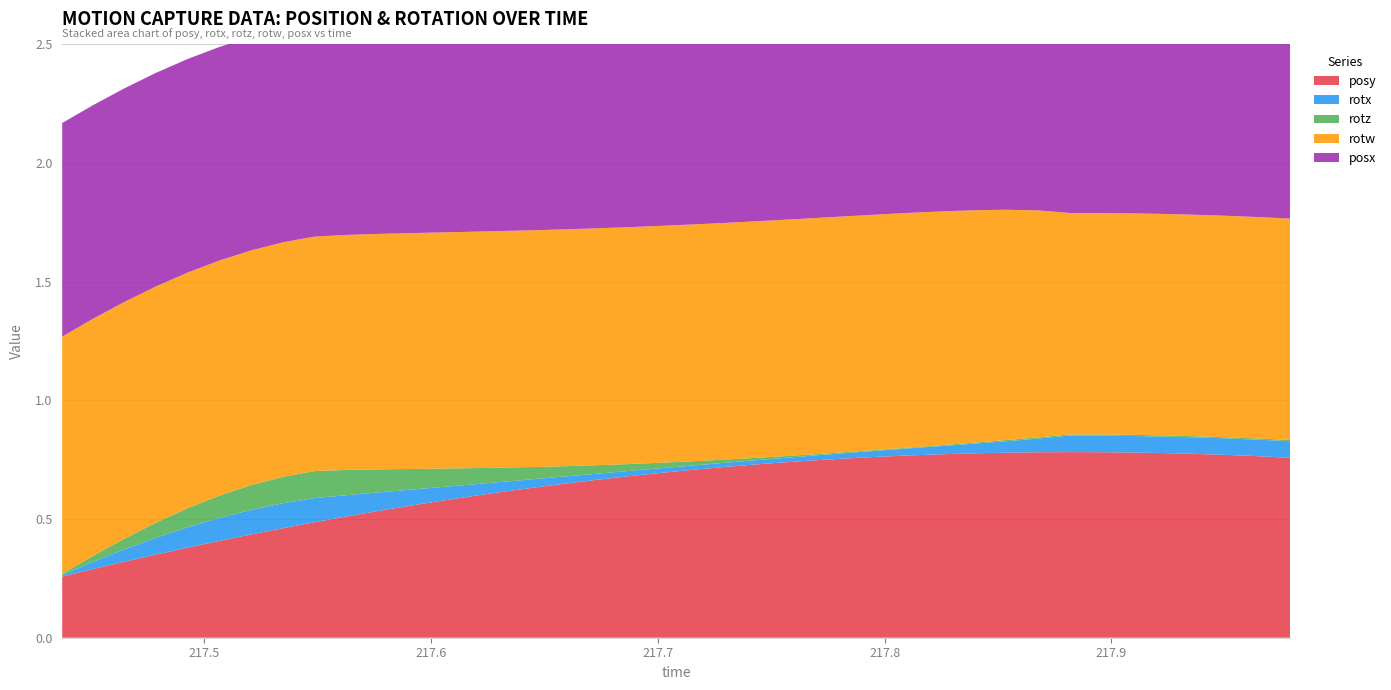

Reading right to left, what are all the values shown in this chart?

posy: 39=0.8	38=0.8	37=0.8	36=0.8	35=0.8	34=0.8	33=0.8	32=0.8	31=0.8	30=0.8	29=0.8	28=0.8	27=0.8	26=0.8	25=0.8	24=0.7	23=0.7	22=0.7	21=0.7	20=0.7	19=0.7	18=0.7	17=0.7	16=0.6	15=0.6	14=0.6	13=0.6	12=0.6	11=0.6	10=0.5	9=0.5	8=0.5	7=0.5	6=0.4	5=0.4	4=0.4	3=0.4	2=0.3	1=0.3	0=0.3
rotx: 39=0.1	38=0.1	37=0.1	36=0.1	35=0.1	34=0.1	33=0.1	32=0.1	31=0.1	30=0.0	29=0.0	28=0.0	27=0.0	26=0.0	25=0.0	24=0.0	23=0.0	22=0.0	21=0.0	20=0.0	19=0.0	18=0.0	17=0.0	16=0.0	15=0.0	14=0.0	13=0.0	12=0.1	11=0.1	10=0.1	9=0.1	8=0.1	7=0.1	6=0.1	5=0.1	4=0.1	3=0.1	2=0.1	1=0.0	0=0.0
rotz: 39=0.0	38=0.0	37=0.0	36=0.0	35=0.0	34=0.0	33=0.0	32=0.0	31=0.0	30=0.0	29=0.0	28=0.0	27=0.0	26=0.0	25=0.0	24=0.0	23=0.0	22=0.0	21=0.0	20=0.0	19=0.0	18=0.0	17=0.0	16=0.0	15=0.1	14=0.1	13=0.1	12=0.1	11=0.1	10=0.1	9=0.1	8=0.1	7=0.1	6=0.1	5=0.1	4=0.1	3=0.1	2=0.0	1=0.0	0=0.0
rotw: 39=0.9	38=0.9	37=0.9	36=0.9	35=0.9	34=0.9	33=0.9	32=0.9	31=1.0	30=1.0	29=1.0	28=1.0	27=1.0	26=1.0	25=1.0	24=1.0	23=1.0	22=1.0	21=1.0	20=1.0	19=1.0	18=1.0	17=1.0	16=1.0	15=1.0	14=1.0	13=1.0	12=1.0	11=1.0	10=1.0	9=1.0	8=1.0	7=1.0	6=1.0	5=1.0	4=1.0	3=1.0	2=1.0	1=1.0	0=1.0
posx: 39=0.9	38=0.9	37=0.9	36=0.9	35=0.9	34=0.9	33=0.9	32=0.9	31=0.9	30=0.9	29=0.9	28=0.9	27=0.9	26=0.9	25=0.9	24=0.9	23=0.9	22=0.9	21=0.9	20=0.9	19=0.9	18=0.9	17=0.9	16=0.9	15=0.9	14=0.9	13=0.9	12=0.9	11=0.9	10=0.9	9=0.9	8=0.9	7=0.9	6=0.9	5=0.9	4=0.9	3=0.9	2=0.9	1=0.9	0=0.9